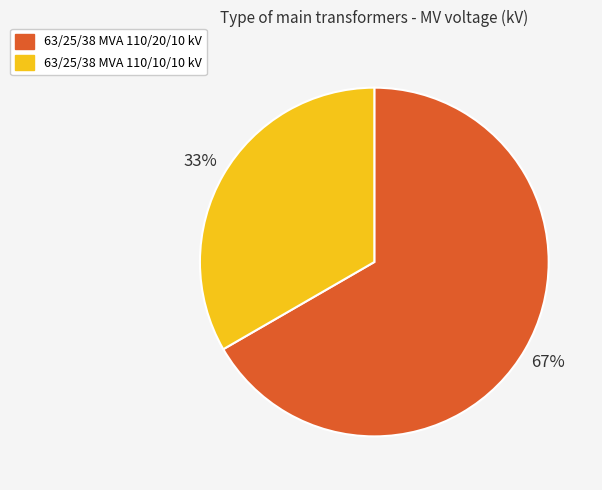

How many segments does this pie chart have?

2